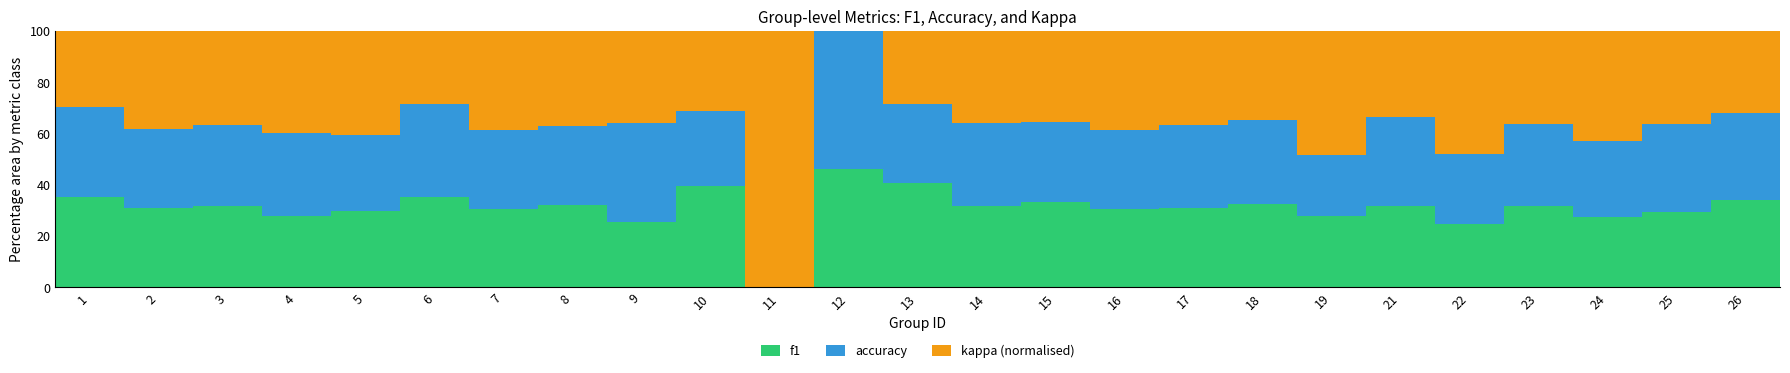

What is the total value across all series at 5?

100.0